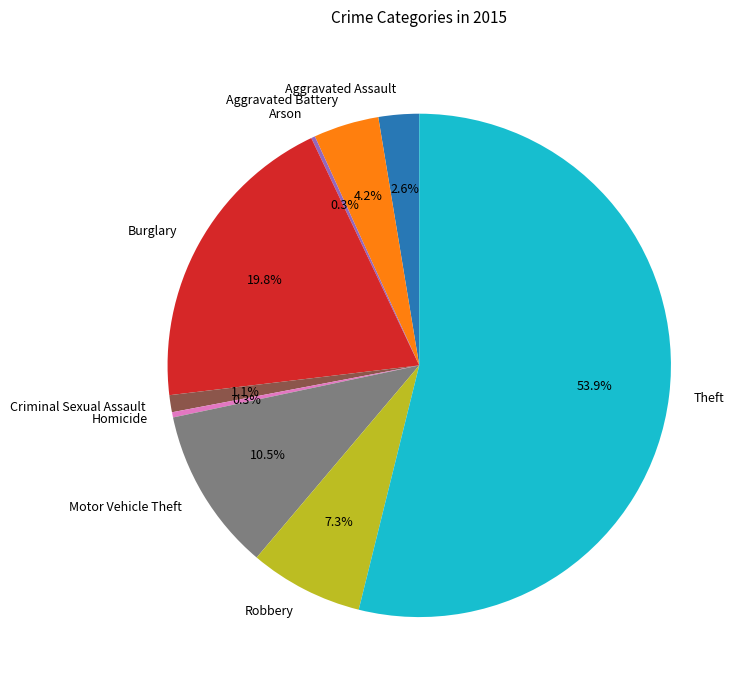

Do Burglary and Homicide together represent more than half of the pie?

No